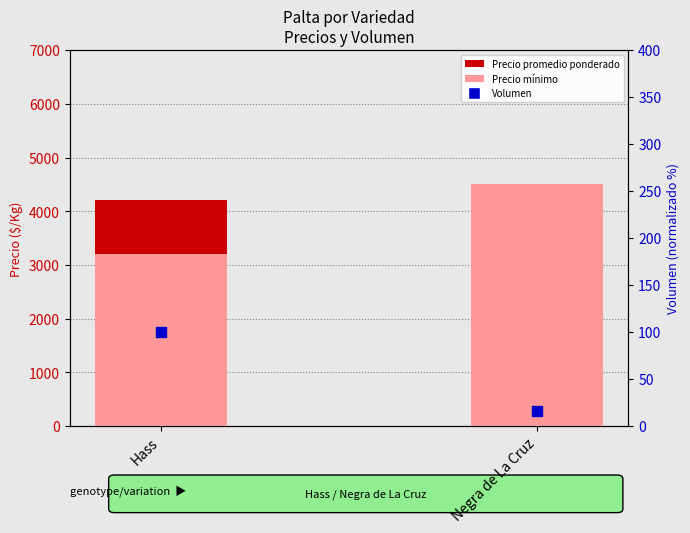

At how many categories does at least one series exceed 1927?

2